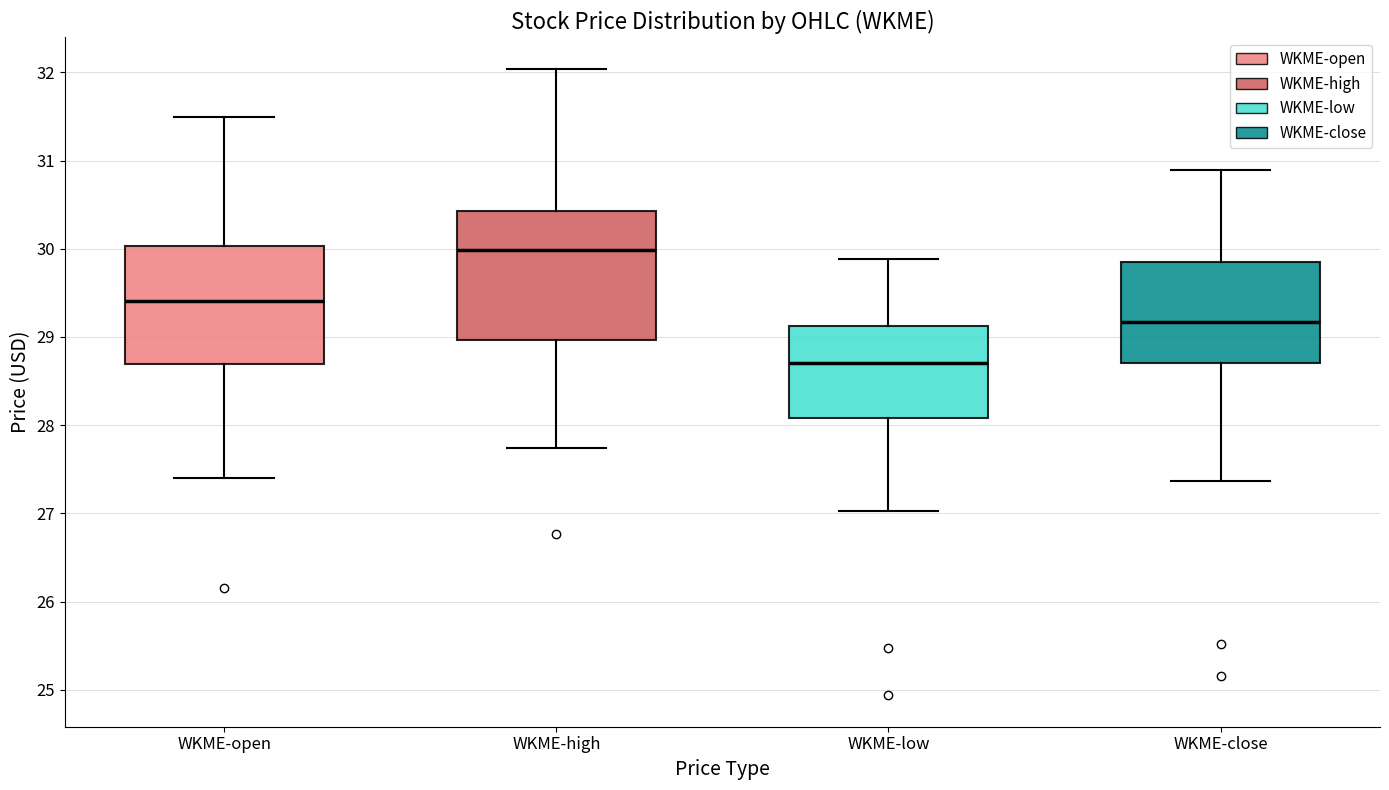

Reading left to right, transcribe this box plot: for each box, give where its median line is, the range the box spans, and where its two whiskers end, as read against the y-axis. The values are not printed on the chart, so give them approximately, as read against the axis.

WKME-open: median 29.4, box 28.7 to 30.0, whiskers 27.4 to 31.5
WKME-high: median 30.0, box 29.0 to 30.4, whiskers 27.7 to 32.0
WKME-low: median 28.7, box 28.1 to 29.1, whiskers 27.0 to 29.9
WKME-close: median 29.2, box 28.7 to 29.9, whiskers 27.4 to 30.9